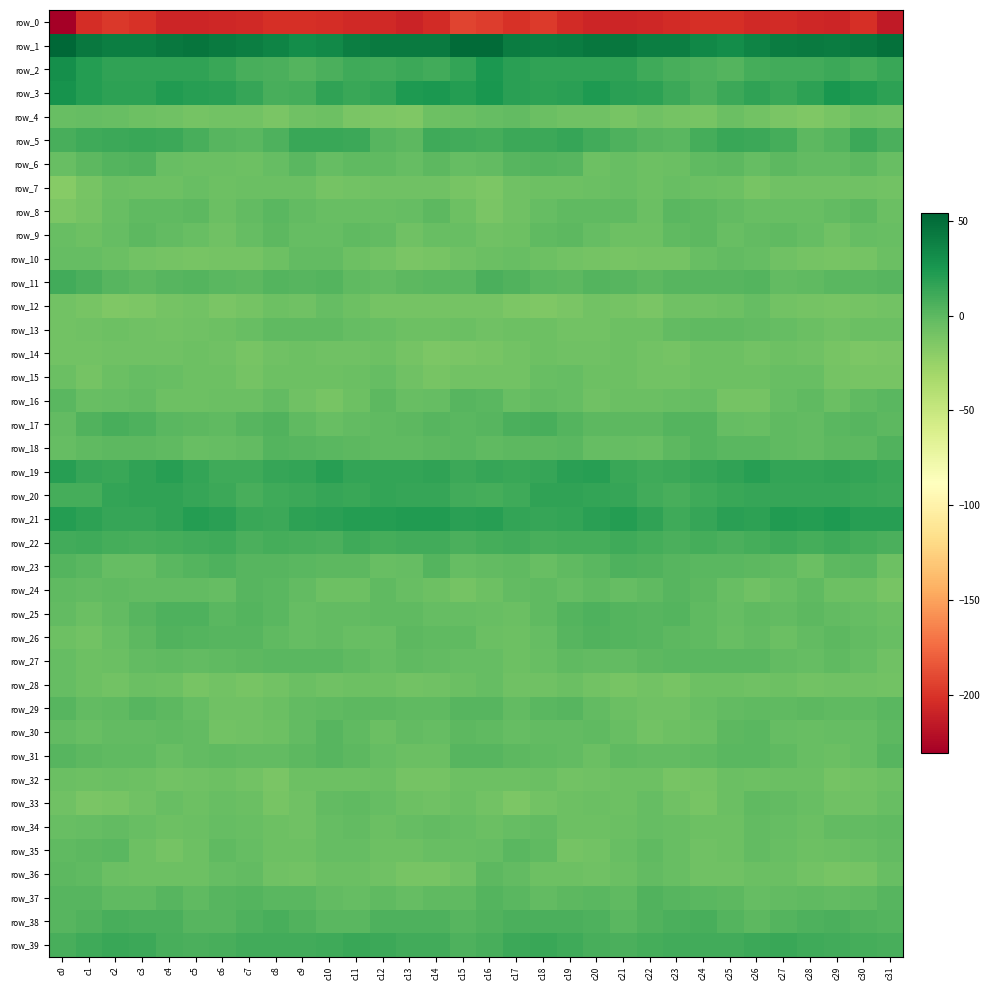

The value of row_5 at c17 is 12.6. True or false?

True